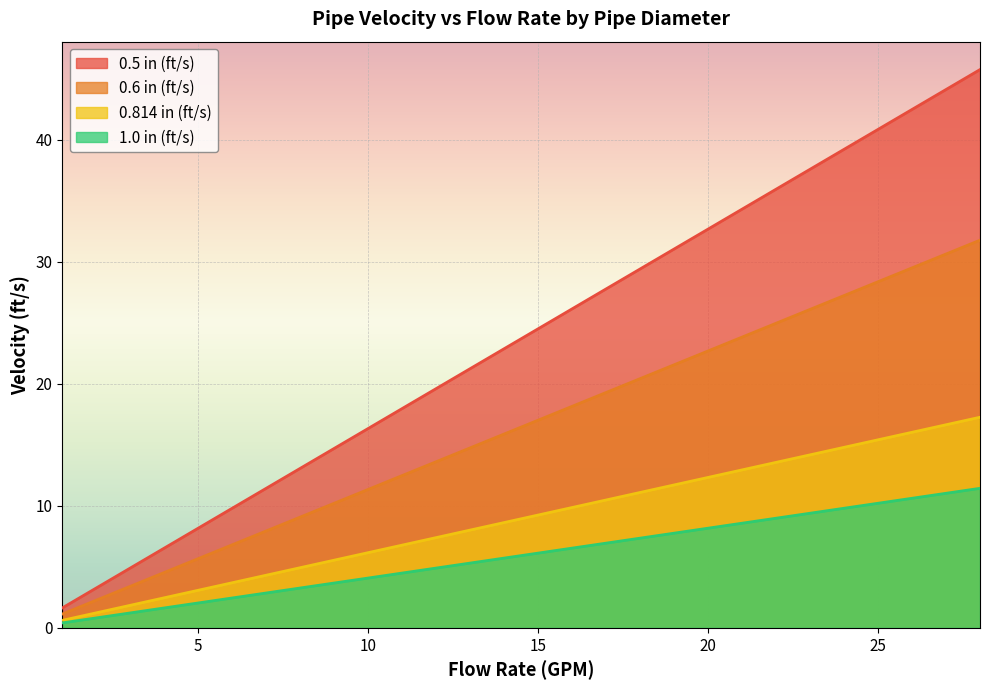

Reading left to right, list all the values displayed in this chart.

0.5 in (ft/s): 1.6	3.3	4.9	6.5	8.2	9.8	11.4	13.1	14.7	16.3	18.0	19.6	21.2	22.9	24.5	26.1	29.4	32.7	35.9	39.2	42.5	45.8
0.6 in (ft/s): 1.1	2.3	3.4	4.5	5.7	6.8	7.9	9.1	10.2	11.3	12.5	13.6	14.8	15.9	17.0	18.2	20.4	22.7	25.0	27.2	29.5	31.8
0.814 in (ft/s): 0.6	1.2	1.8	2.5	3.1	3.7	4.3	4.9	5.5	6.2	6.8	7.4	8.0	8.6	9.2	9.9	11.1	12.3	13.6	14.8	16.0	17.3
1.0 in (ft/s): 0.4	0.8	1.2	1.6	2.0	2.5	2.9	3.3	3.7	4.1	4.5	4.9	5.3	5.7	6.1	6.5	7.4	8.2	9.0	9.8	10.6	11.4